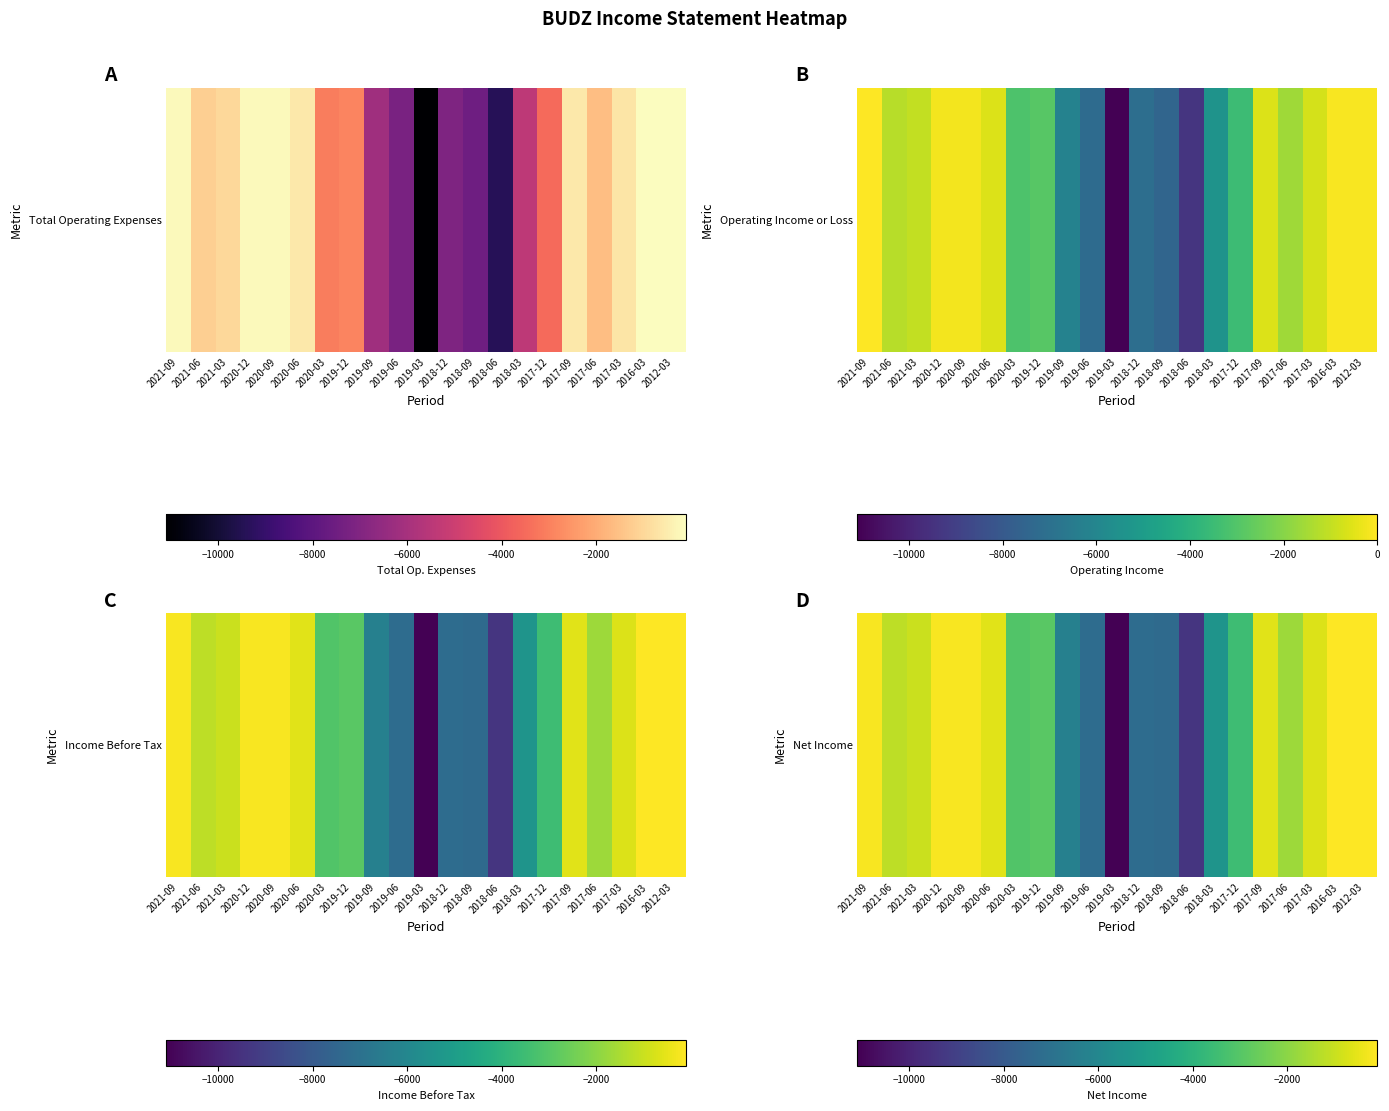

What is the sum of the values at 2020-09 and 2016-03?

-300